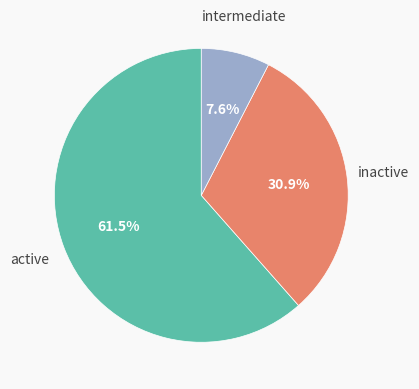

Does any single category account for the majority?

Yes